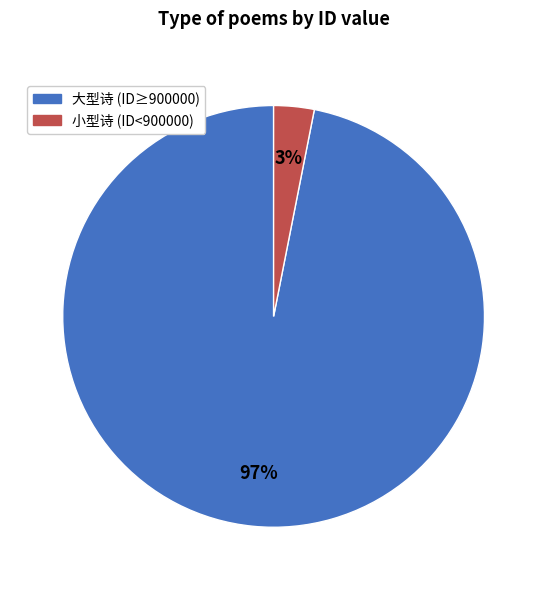

What is the smallest slice in the pie chart?

小型诗 (ID<900000)